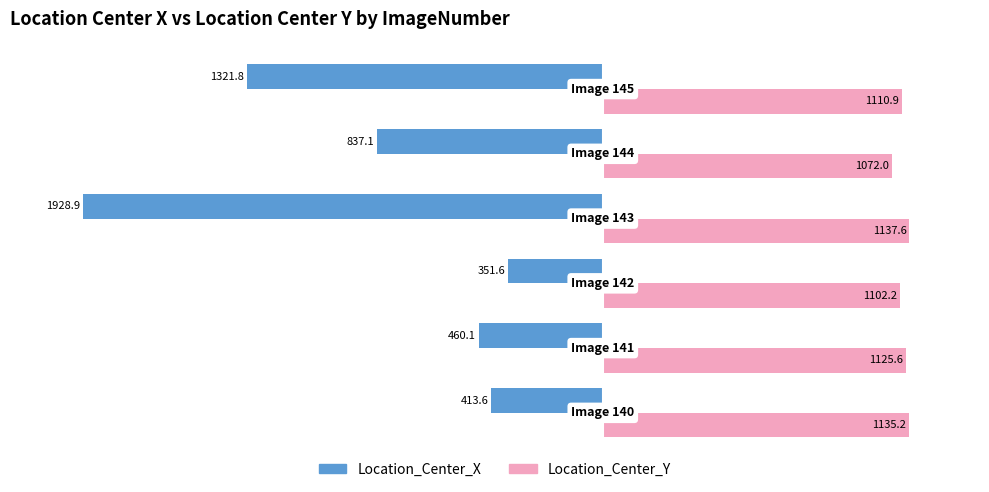

What is the sum of all Location_Center_Y values?

6683.6